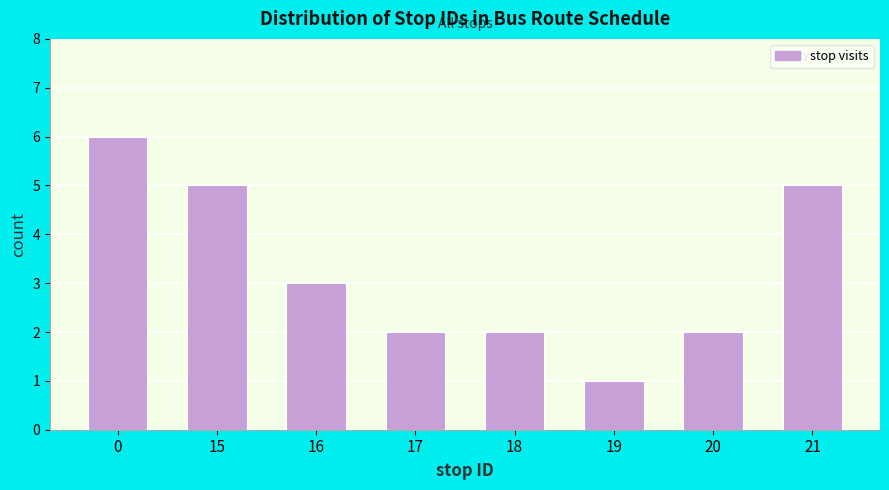

Reading left to right, what are all the values shown in this chart?

6	5	3	2	2	1	2	5